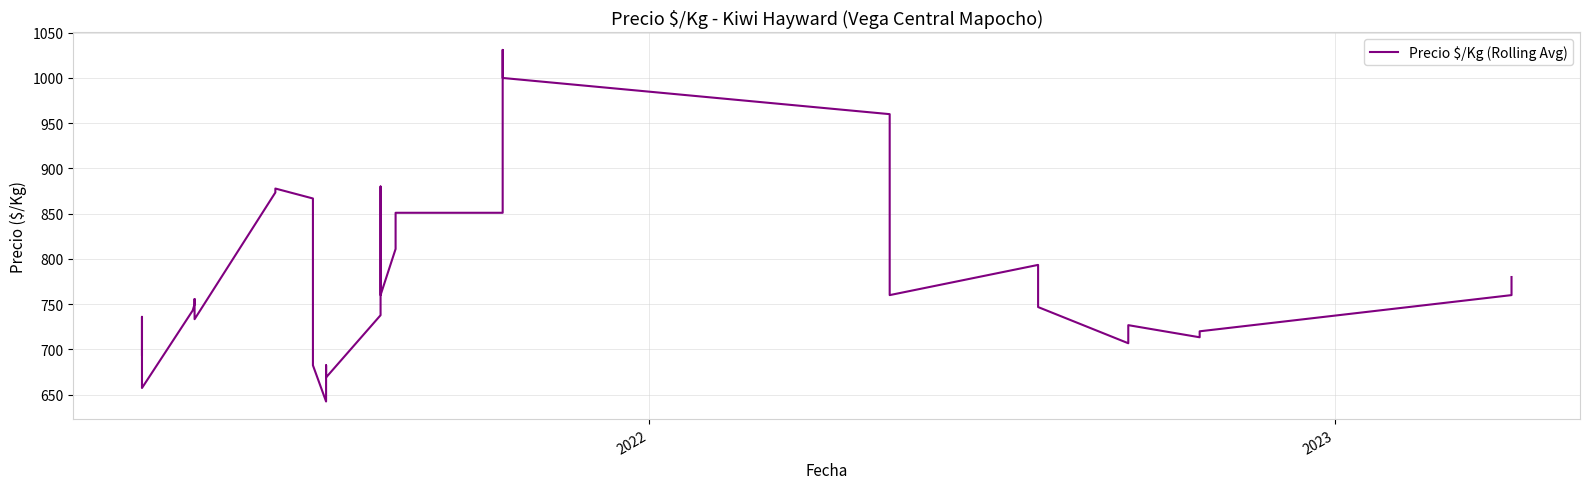

What is the difference between the second highest and second lowest values?

342.7